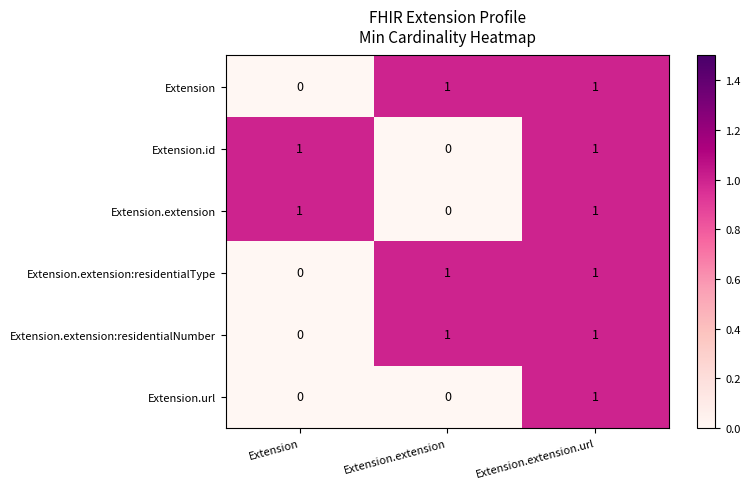

Where is Extension.extension nearest to the value 0?

Extension.extension